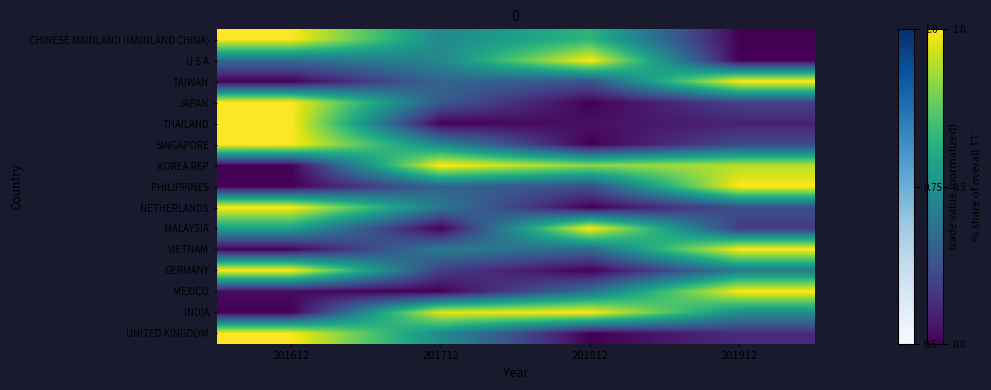

What is the total value across all series at 201812?

5.7